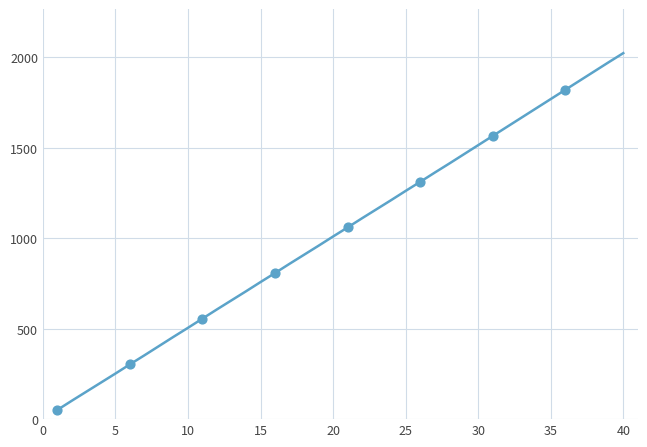

What is the greatest value displayed?

2024